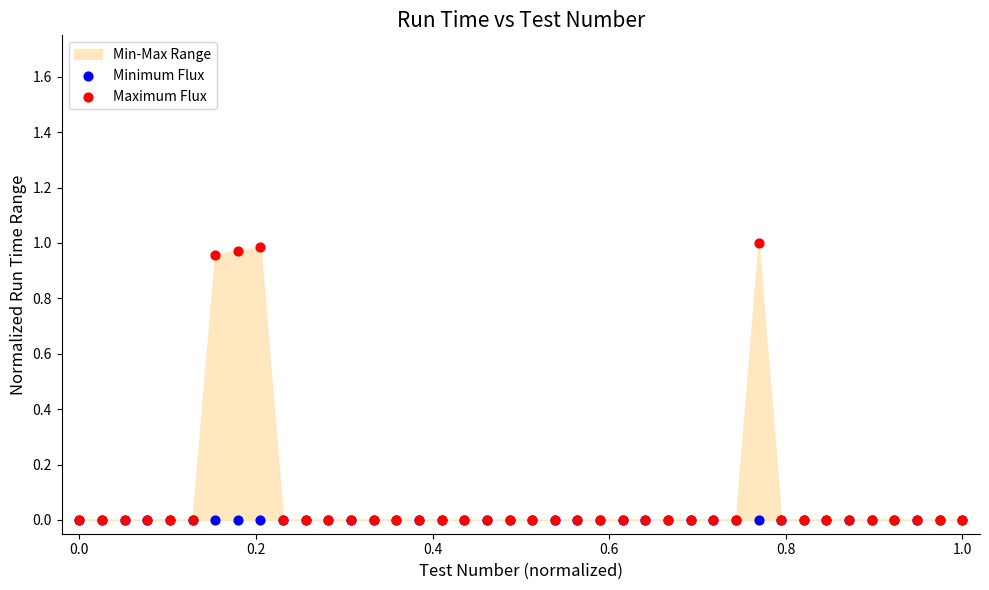

Which series has the largest Y range (max minus min)?

Maximum Flux